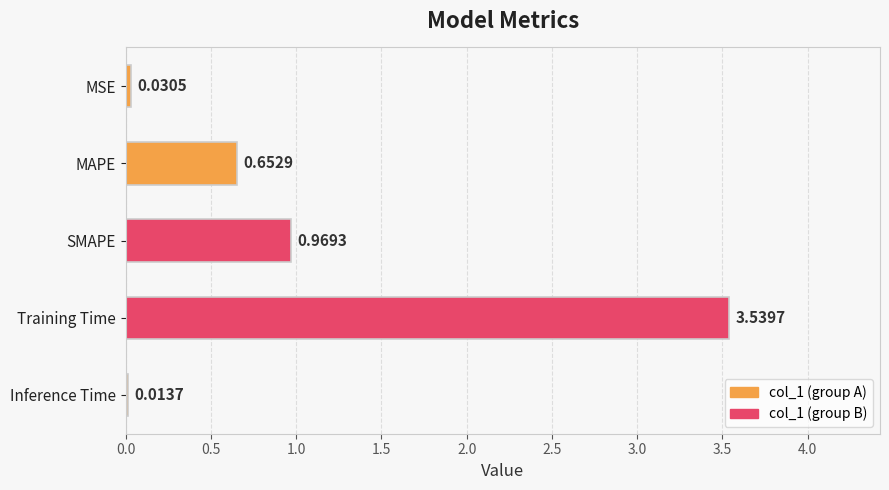

What is the label of the 3rd bar from the bottom?

SMAPE